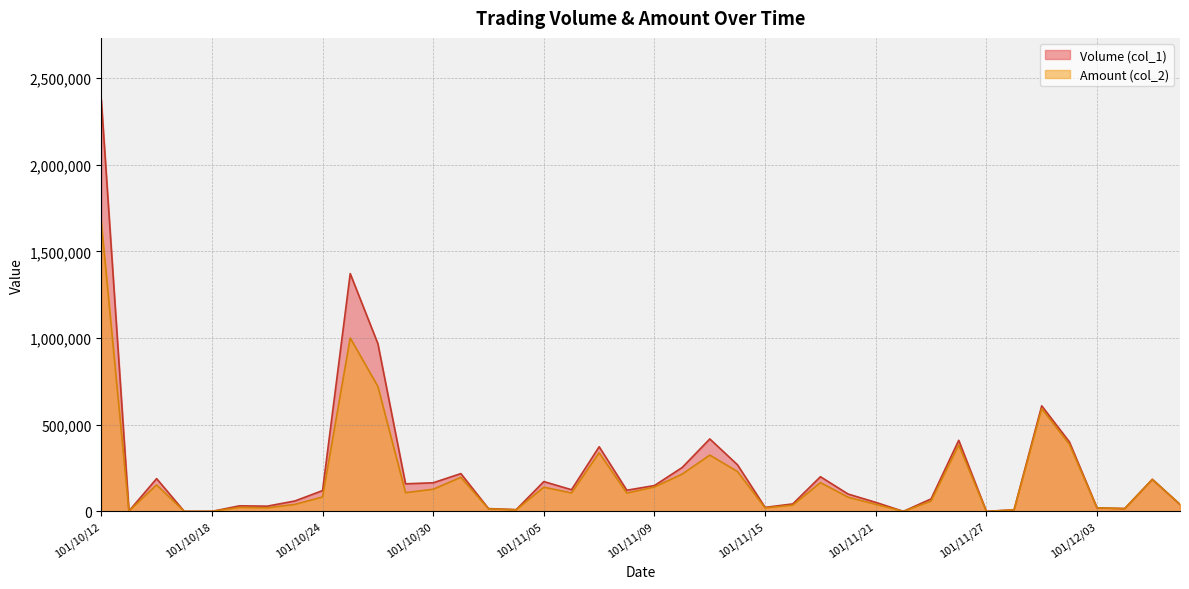

Reading left to right, transcribe all the data shown in this chart.

Volume (col_1): 101/10/12=2376000	101/10/15=2000	101/10/16=189000	101/10/17=0	101/10/18=0	101/10/19=32000	101/10/22=30000	101/10/23=60000	101/10/24=120000	101/10/25=1372000	101/10/26=968000	101/10/29=159000	101/10/30=165000	101/10/31=218000	101/11/01=16000	101/11/02=10000	101/11/05=172000	101/11/06=125000	101/11/07=373000	101/11/08=122000	101/11/09=149000	101/11/12=253000	101/11/13=418000	101/11/14=269000	101/11/15=23000	101/11/16=43000	101/11/19=200000	101/11/20=100000	101/11/21=52000	101/11/22=0	101/11/23=72000	101/11/26=410000	101/11/27=0	101/11/28=9000	101/11/29=609000	101/11/30=401000	101/12/03=20000	101/12/04=16000	101/12/05=185000	101/12/06=40000
Amount (col_2): 101/10/12=1670130	101/10/15=1540	101/10/16=152890	101/10/17=0	101/10/18=0	101/10/19=22820	101/10/22=20400	101/10/23=40200	101/10/24=83000	101/10/25=1000520	101/10/26=720970	101/10/29=108110	101/10/30=127550	101/10/31=196540	101/11/01=14480	101/11/02=9050	101/11/05=139510	101/11/06=106250	101/11/07=338030	101/11/08=105640	101/11/09=140770	101/11/12=214840	101/11/13=324700	101/11/14=229960	101/11/15=19980	101/11/16=35920	101/11/19=166000	101/11/20=82000	101/11/21=40660	101/11/22=0	101/11/23=59500	101/11/26=382900	101/11/27=0	101/11/28=8550	101/11/29=593040	101/11/30=387490	101/12/03=20050	101/12/04=16210	101/12/05=184050	101/12/06=40250